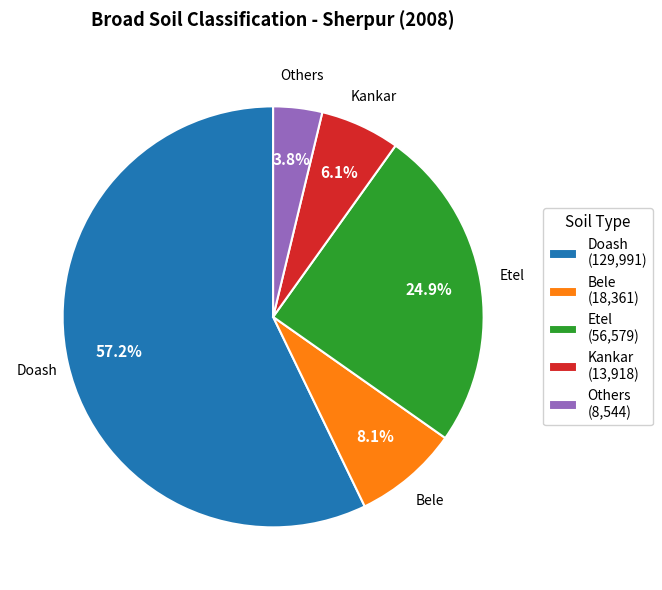

Does Kankar (13,918) represent more than half of the total?

No